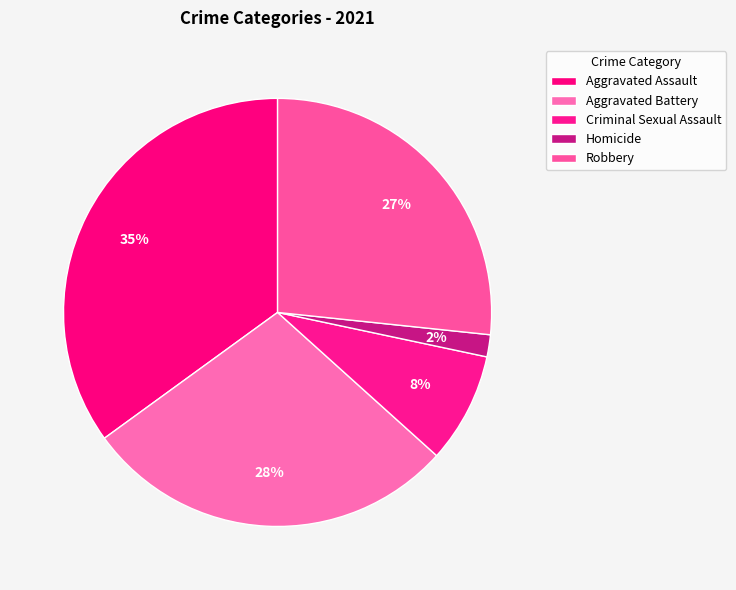

Count the number of slices in the pie.

5